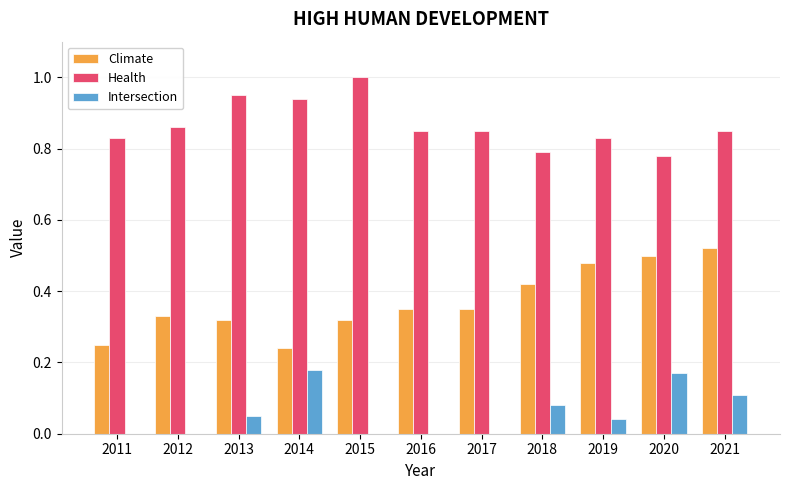

Is it true that Health equals 0.8 at 2019?

True